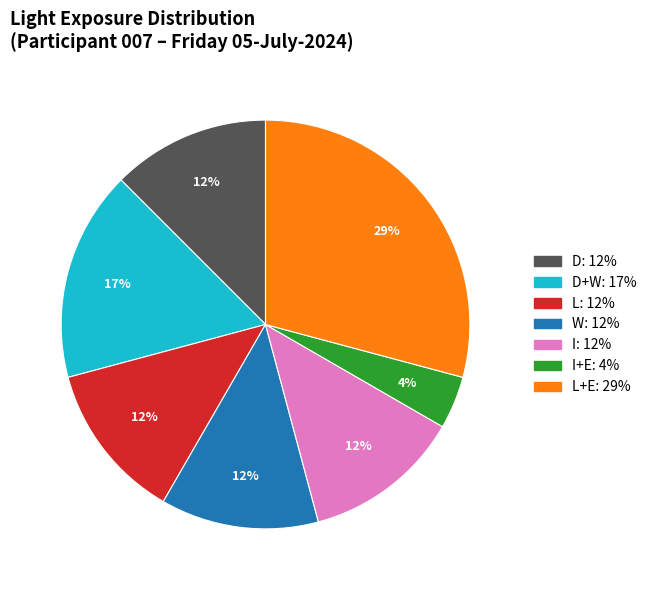

Is there any slice that represents more than half of the pie?

No